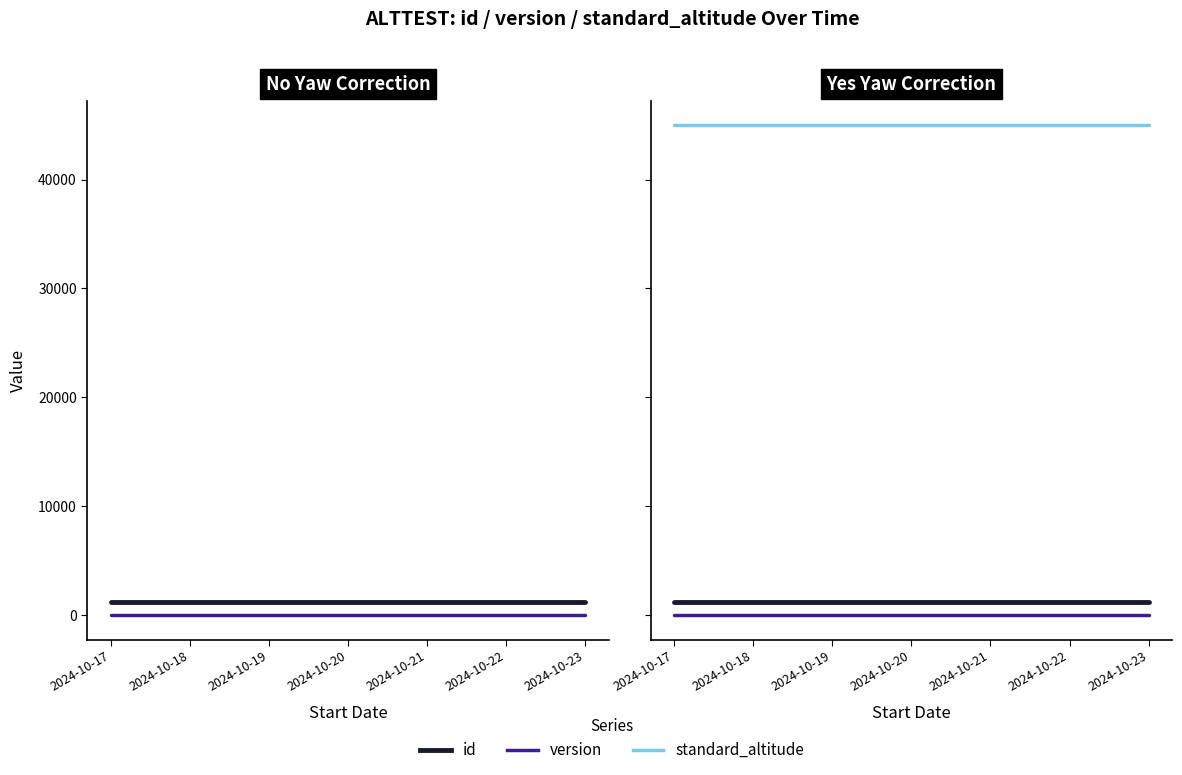

At which category is the sum across all series the highest?

2024-10-17